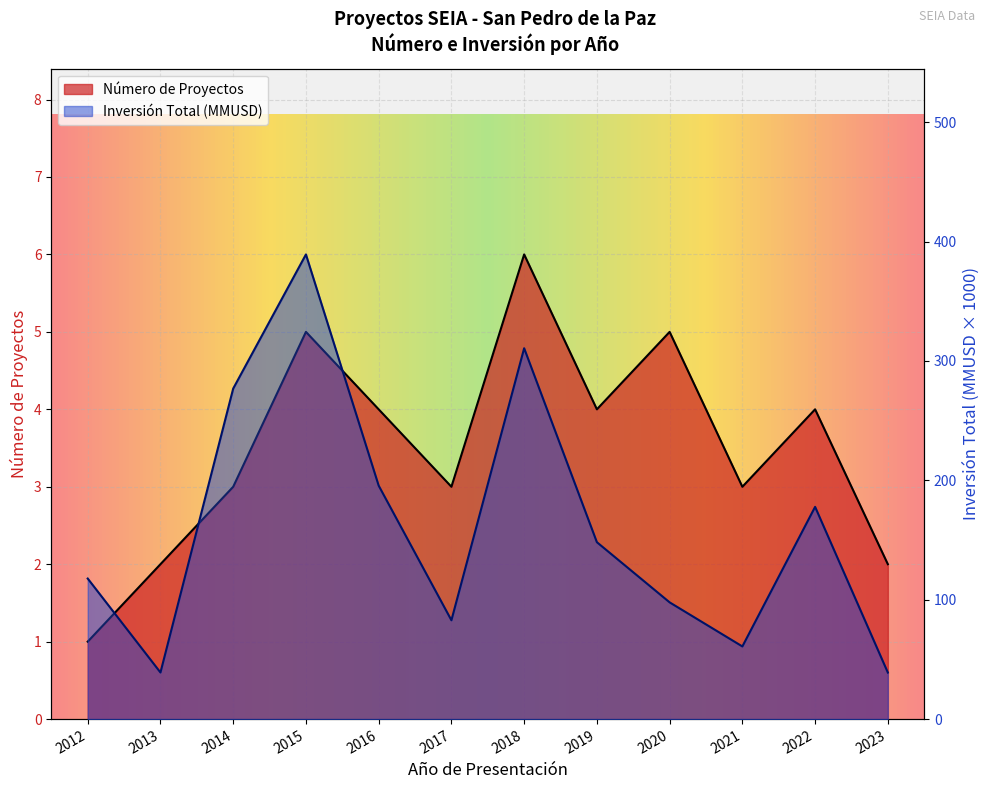

The Número de Proyectos series shows 4.0 at 2019. True or false?

True